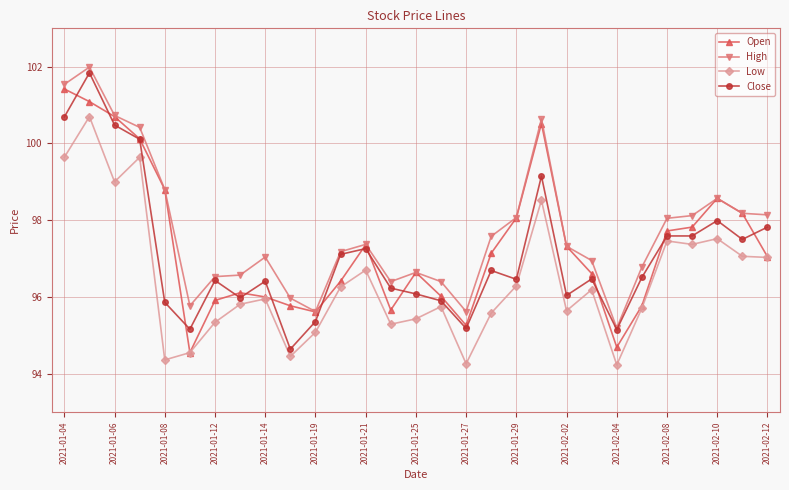

What is the maximum value for Low?

100.7